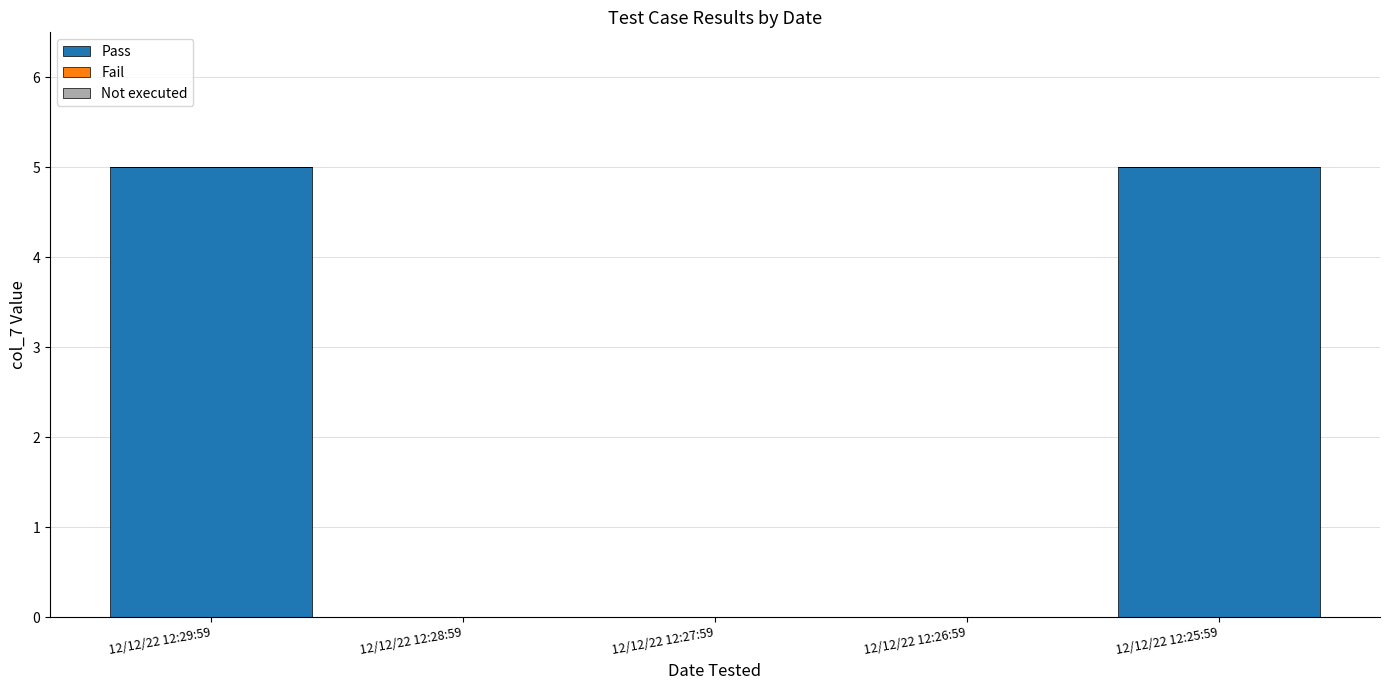

Between 12/12/22 12:26:59 and 12/12/22 12:25:59, which is larger?

12/12/22 12:25:59